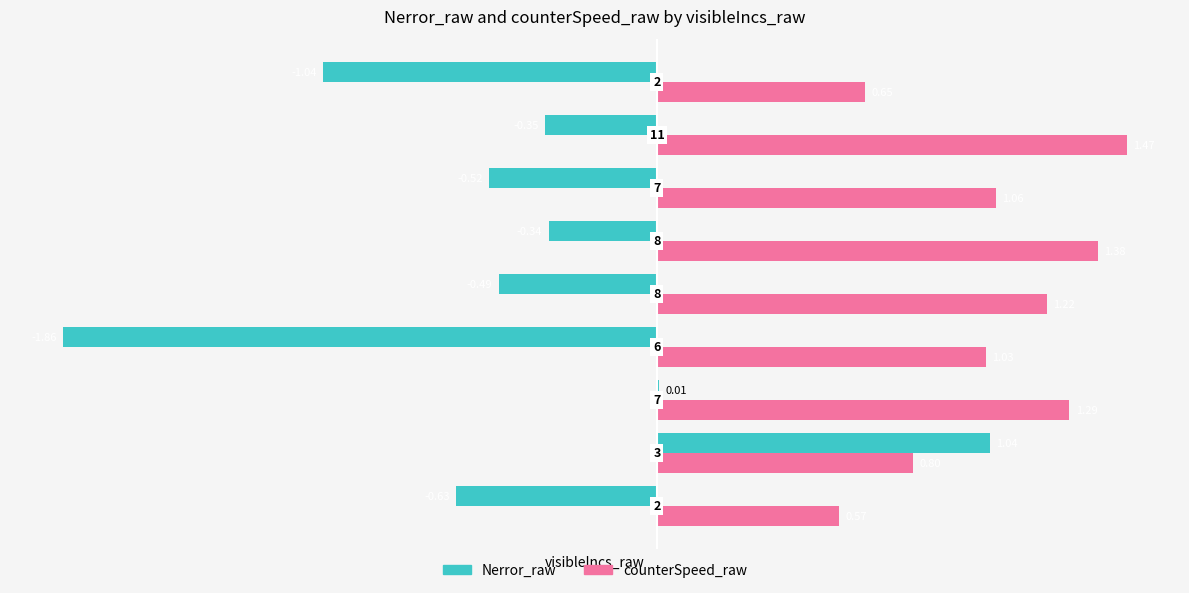

What is the sum of all Nerror_raw values?

-4.2